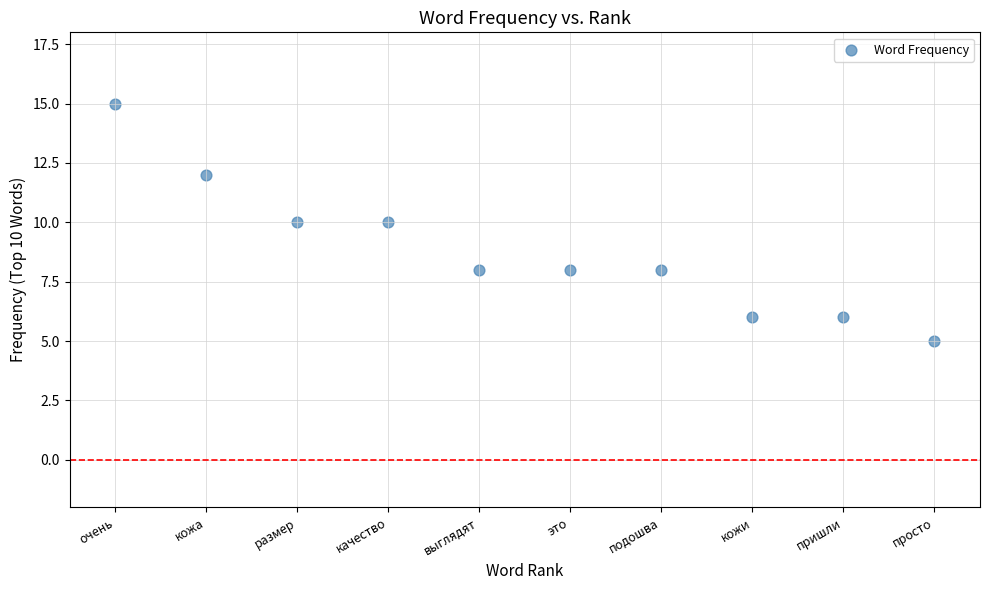

What is the average Y value?

9